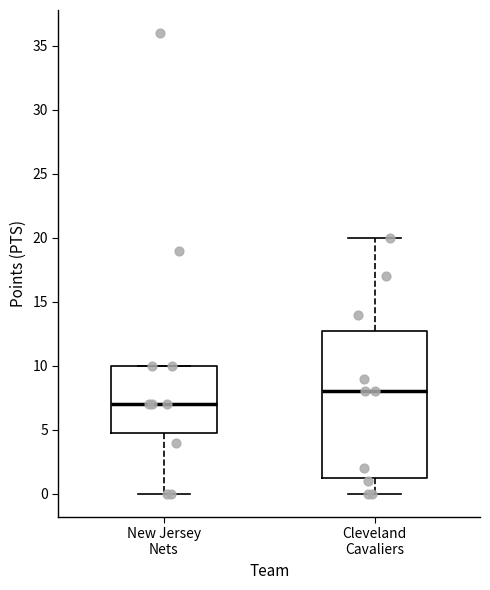

Reading left to right, read every box against the y-axis: the position of its median line, the range the box covers, and the ends of its whiskers. The values are not printed on the chart, so give them approximately, as read against the axis.

New Jersey Nets: median 7.0, box 5.0 to 10.0, whiskers 0.0 to 10.0
Cleveland Cavaliers: median 8.0, box 1.5 to 13.0, whiskers 0.0 to 20.0